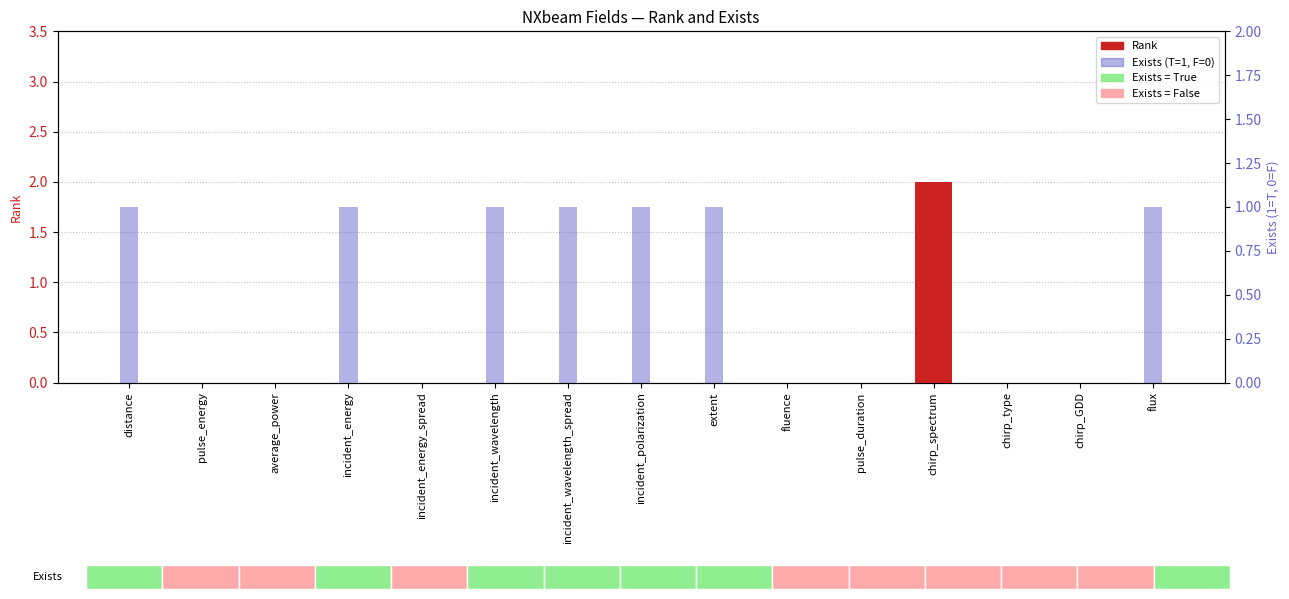

How many Exists (T=1, F=0) values are between 0 and 1?

15